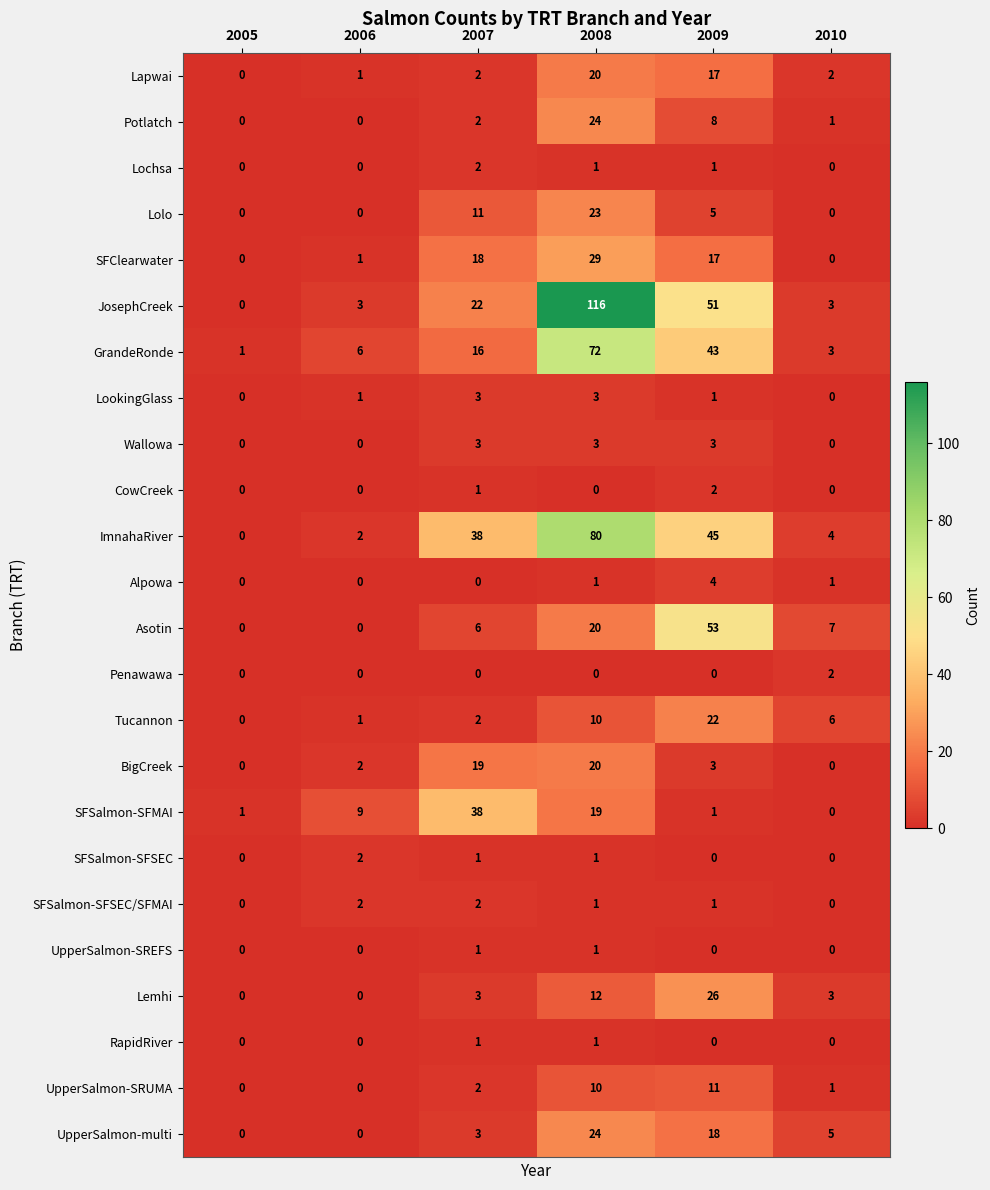

True or false: Lapwai has a value of 20 at 2008.

True